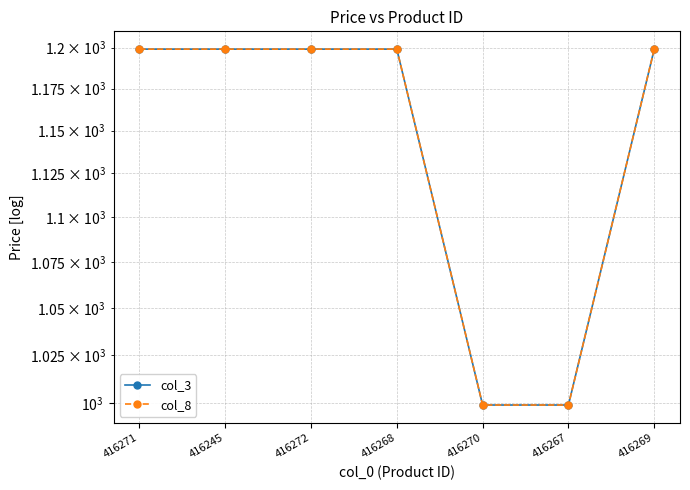

How many lines are shown in the chart?

2